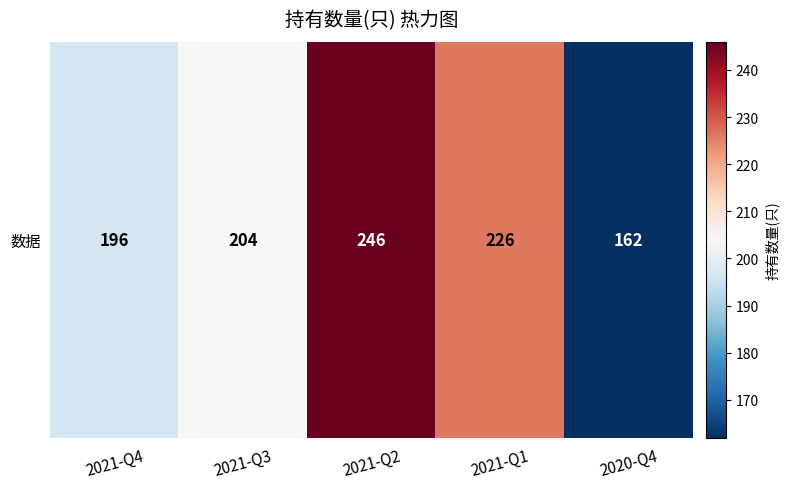

Reading left to right, what are all the values shown in this chart?

196	204	246	226	162